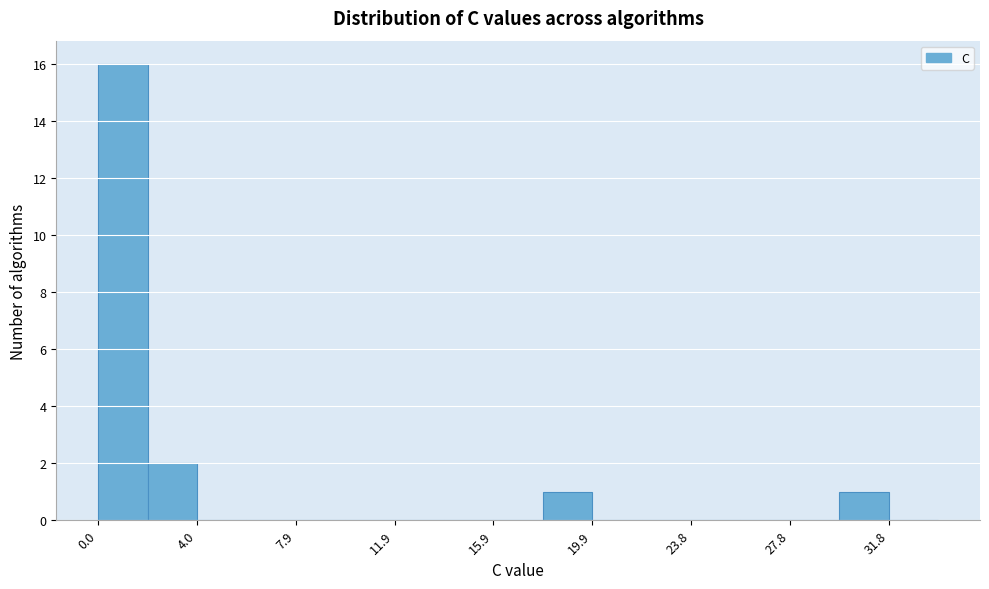

Around what value on the x-axis is the tallest bar? Give the approximate position of its centre, as read against the axis.

1.0